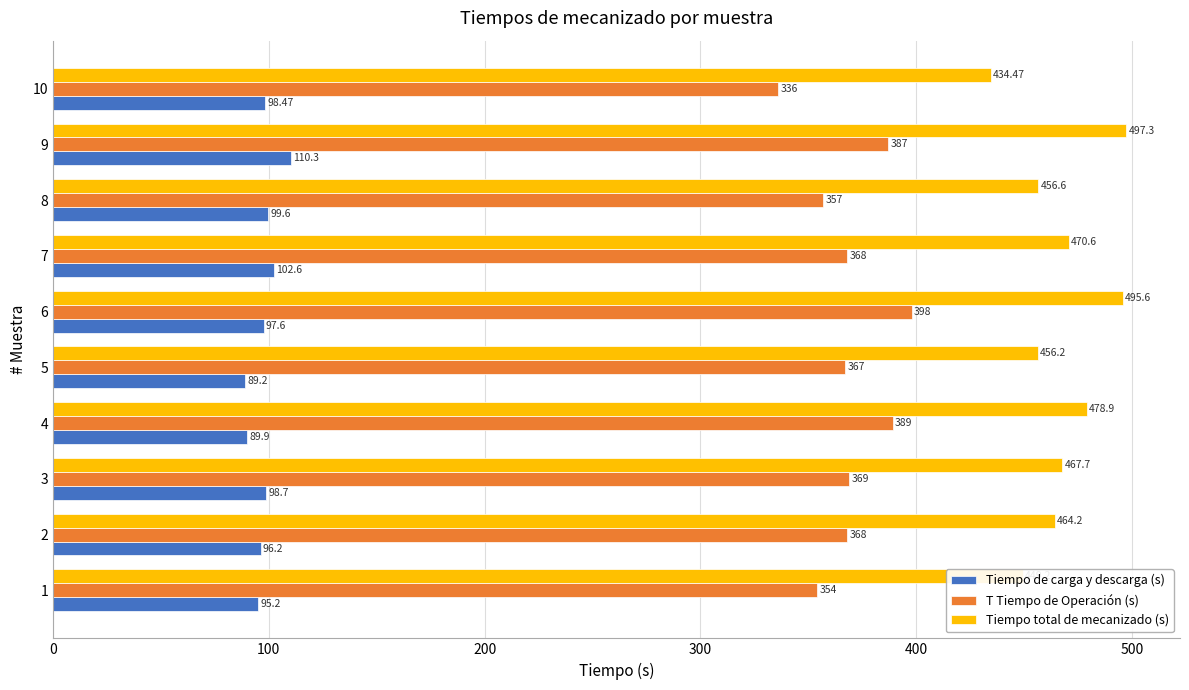

List the series in order of their overall mean, highest first.

Tiempo total de mecanizado (s), T Tiempo de Operación (s), Tiempo de carga y descarga (s)